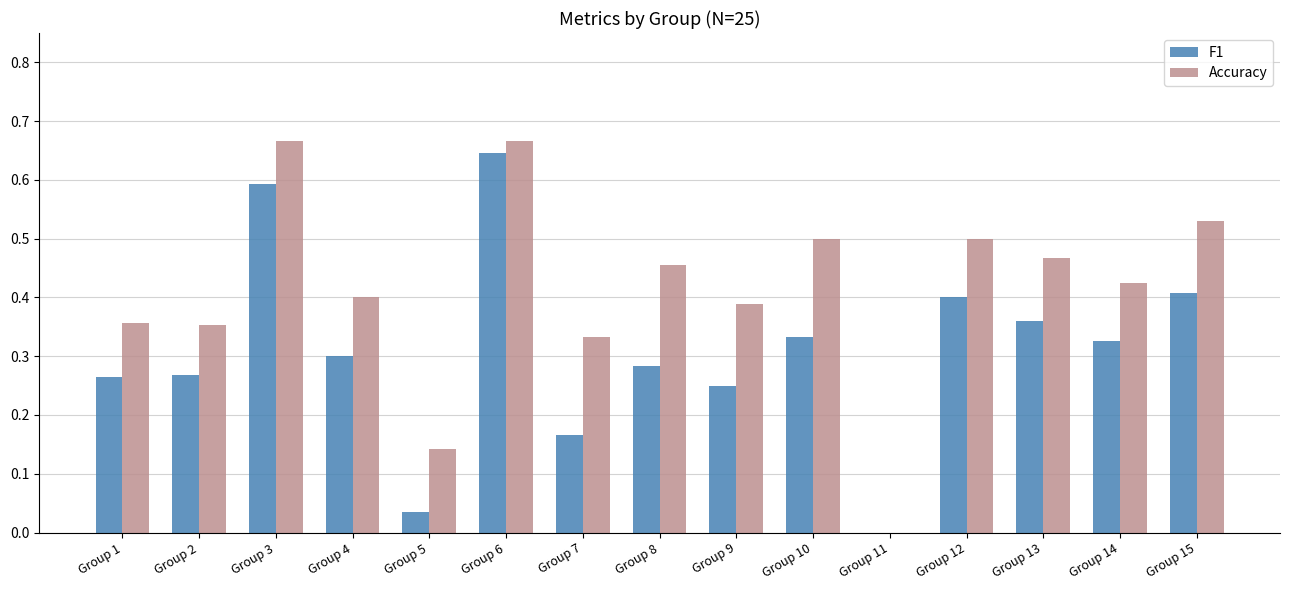

What are all the series names shown in the legend?

F1, Accuracy